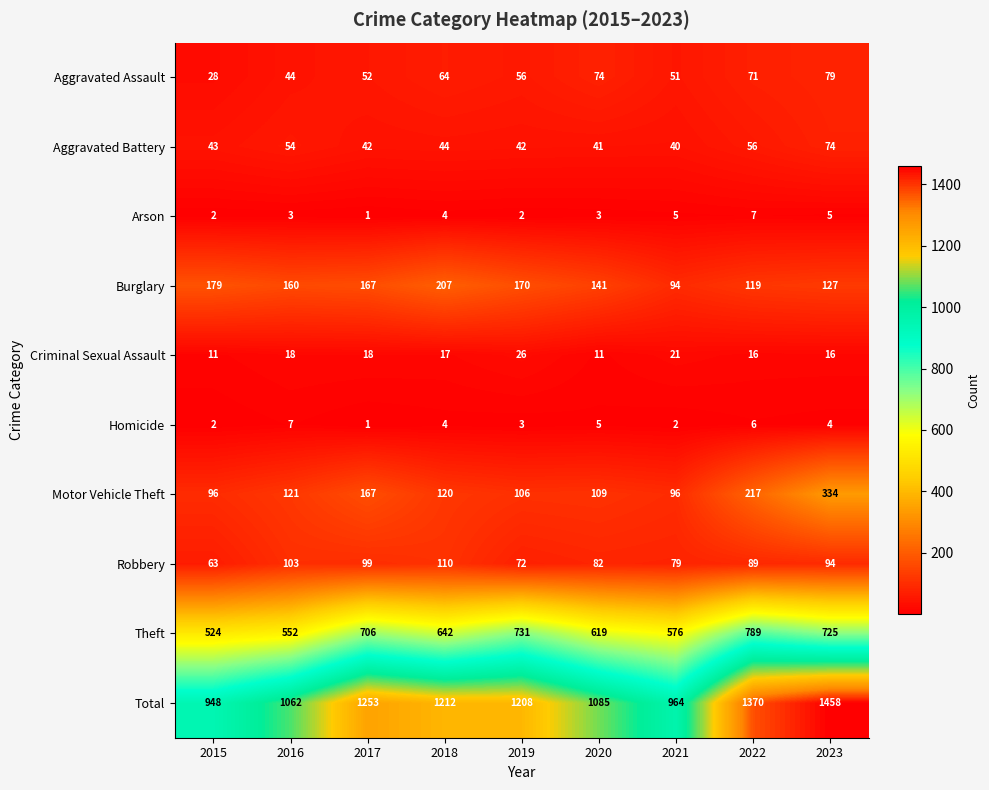

What is the maximum value shown in the chart?

1458